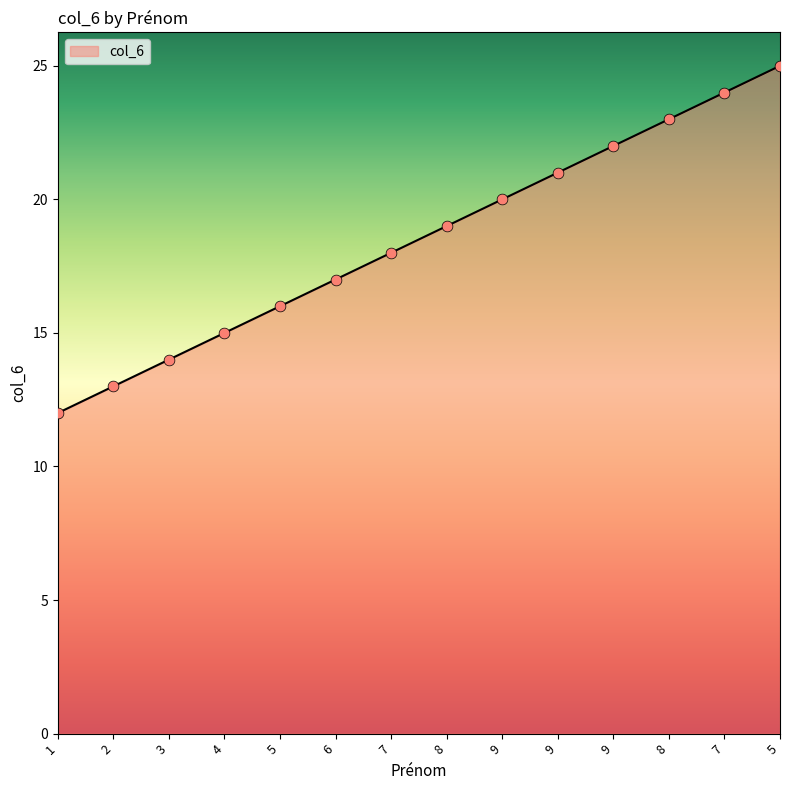

What is the ratio of the value at 8 to the value at 3?

1.4